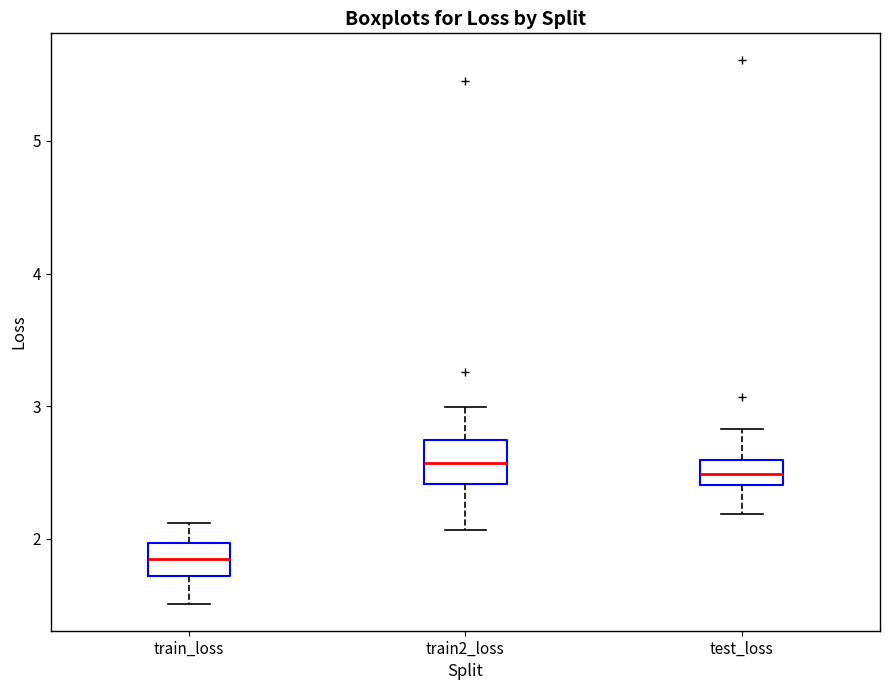

Where does the upper whisker of the box for test_loss end on the y-axis? The values are not printed on the chart, so give them approximately, as read against the axis.

2.8